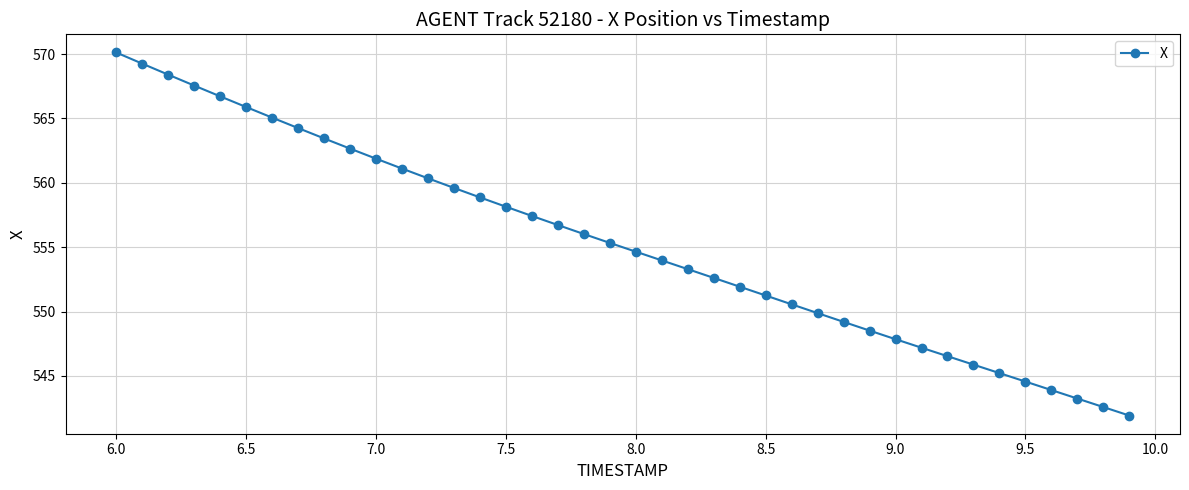

What is the value of the 36th point from the left?

544.6